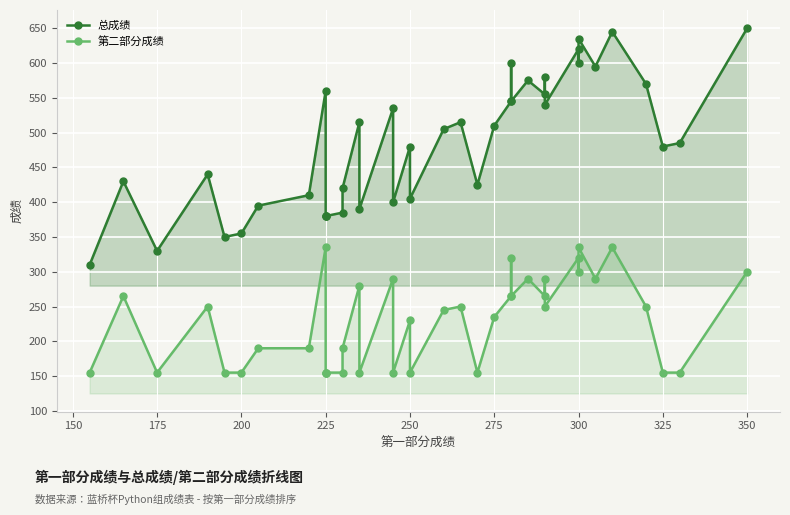

What is the value of the 第二部分成绩 point at the 31st from the left?

250